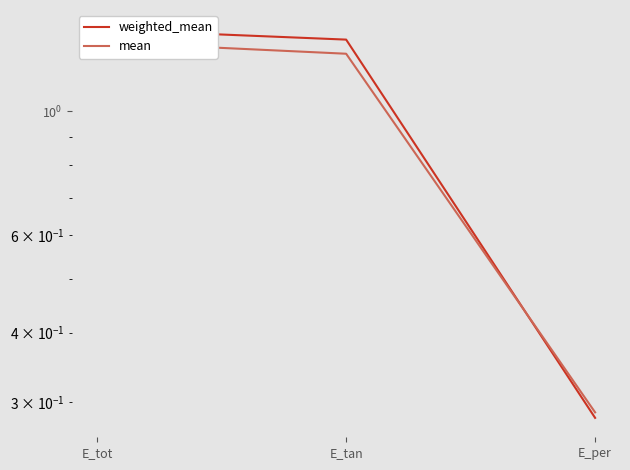

Which series has the largest total across all categories?

weighted_mean